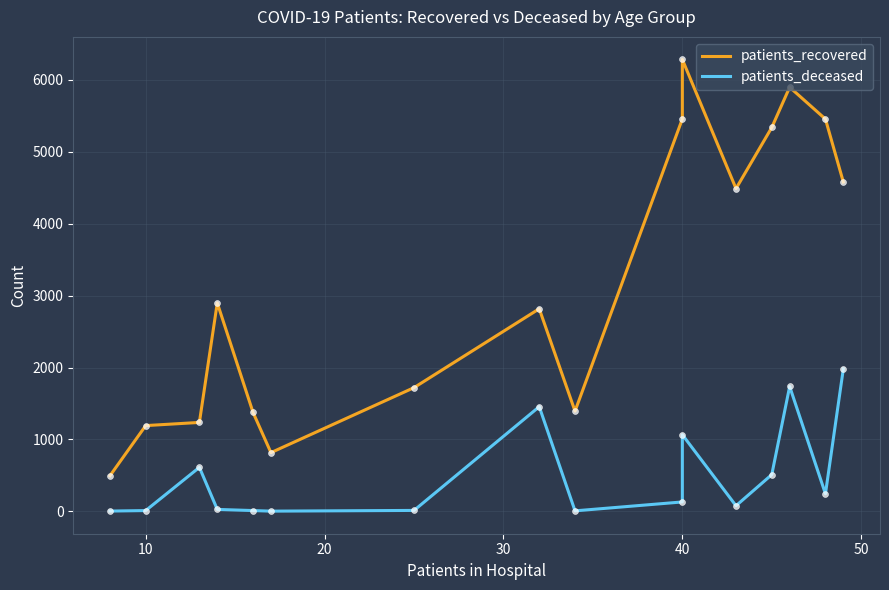

Which series reaches the minimum Y coordinate?

patients_deceased